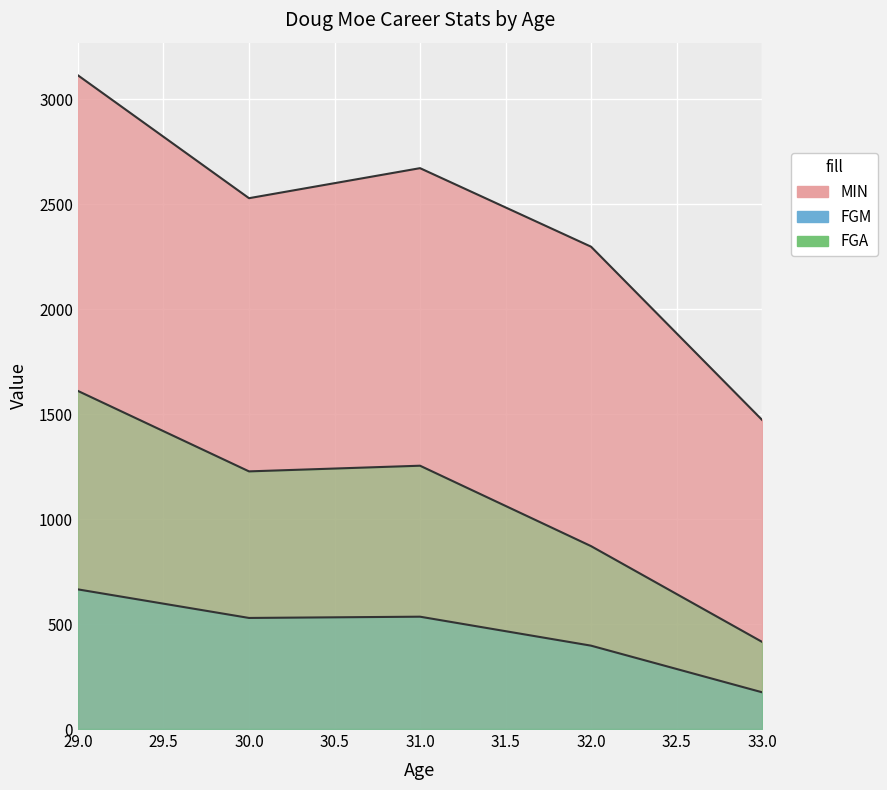

Rank the series at 30 from lowest to highest value.

FGM, FGA, MIN